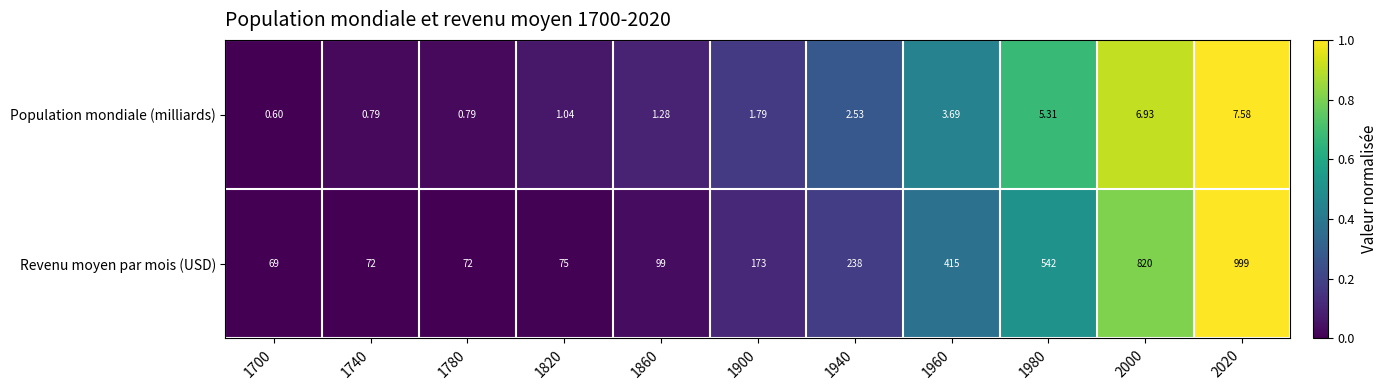

Rank the series by their average value, from lowest to highest.

Population mondiale (milliards), Revenu moyen par mois (USD)